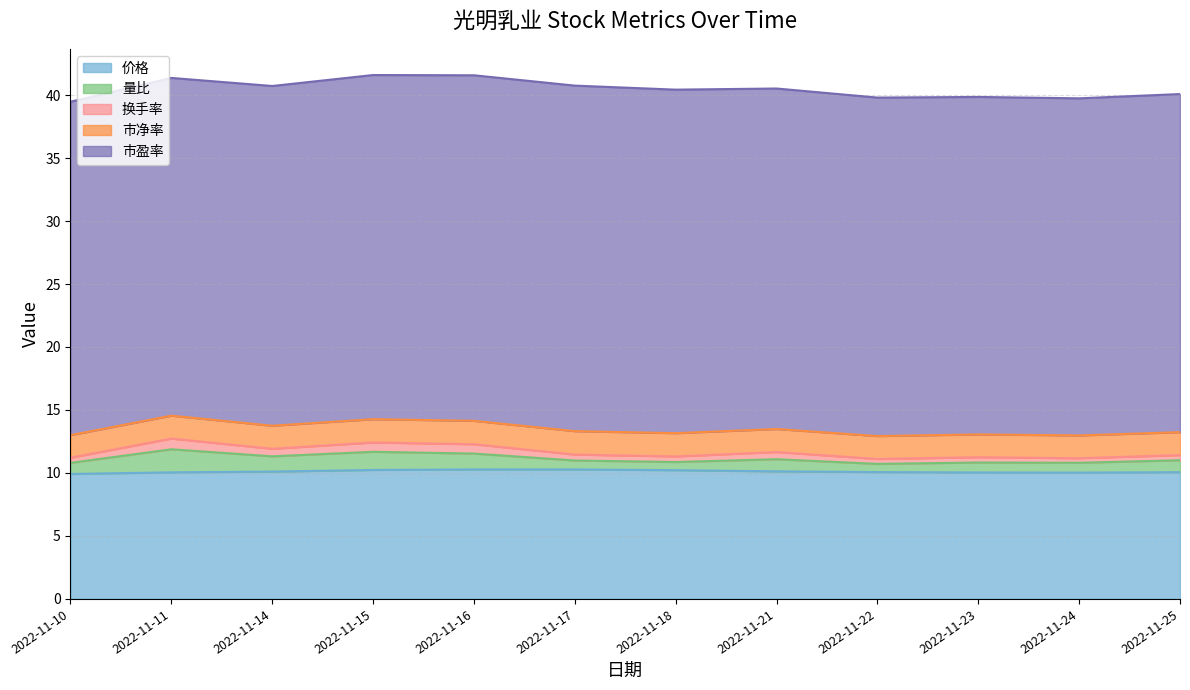

In 价格, how many points are lower than both neighbors (excluding endpoints)?

1